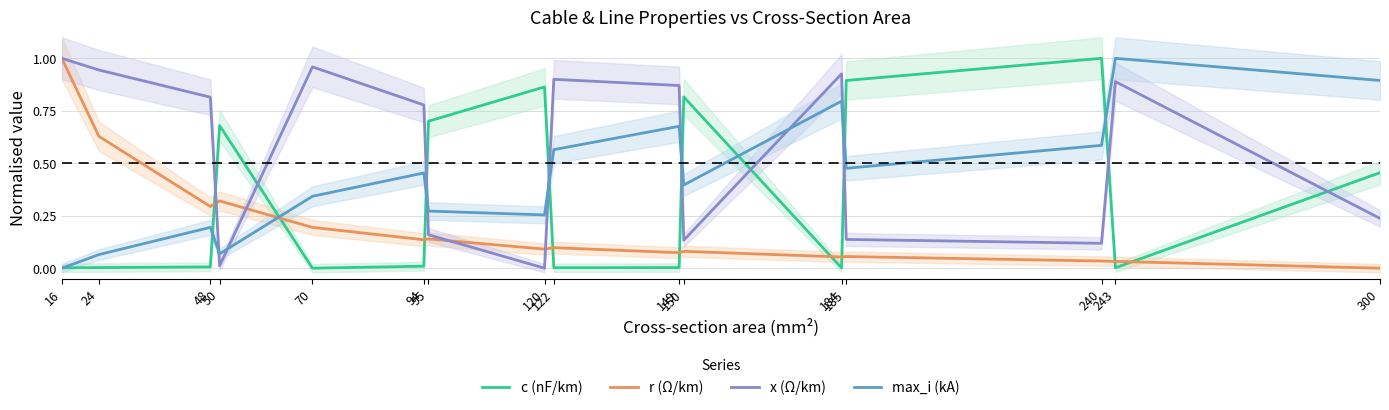

At how many categories does at least one series exceed 0?

16